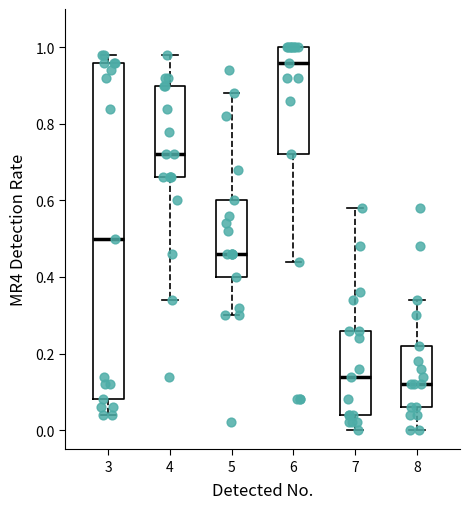

Reading left to right, read every box against the y-axis: the position of its median line, the range the box covers, and the ends of its whiskers. The values are not printed on the chart, so give them approximately, as read against the axis.

3: median 0.50, box 0.08 to 0.96, whiskers 0.04 to 0.98
4: median 0.72, box 0.66 to 0.90, whiskers 0.34 to 0.98
5: median 0.46, box 0.40 to 0.60, whiskers 0.30 to 0.88
6: median 0.96, box 0.72 to 1.00, whiskers 0.44 to 1.00
7: median 0.14, box 0.04 to 0.26, whiskers 0.00 to 0.58
8: median 0.12, box 0.06 to 0.22, whiskers 0.00 to 0.34